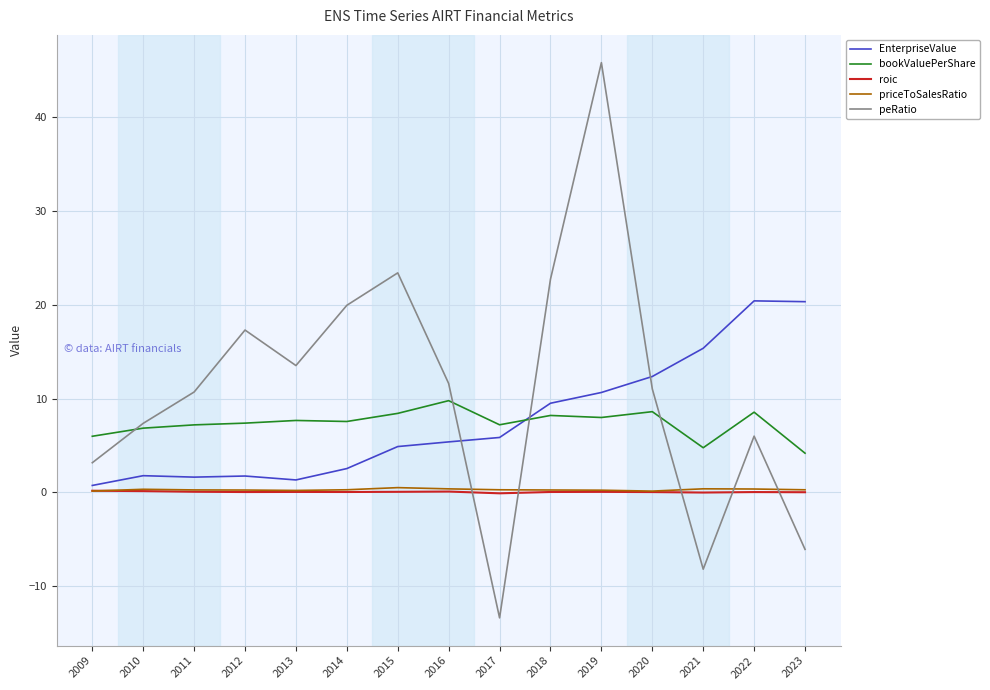

True or false: roic has a value of -0.1 at 2017.

True